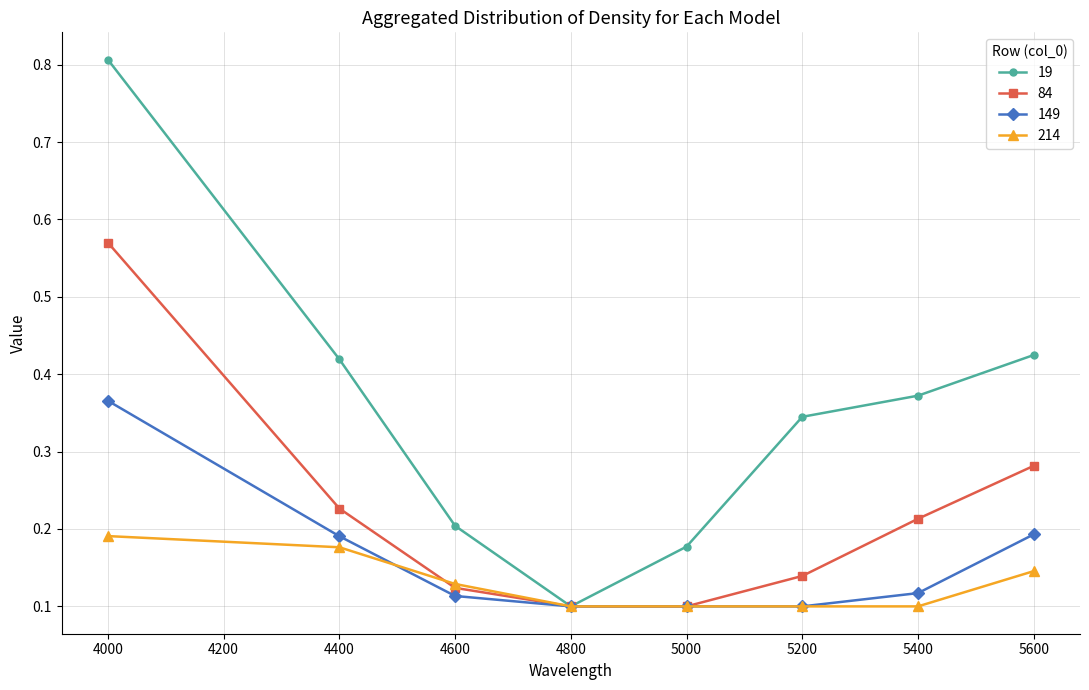

Which series changed the most between 4600 and 5400?

19